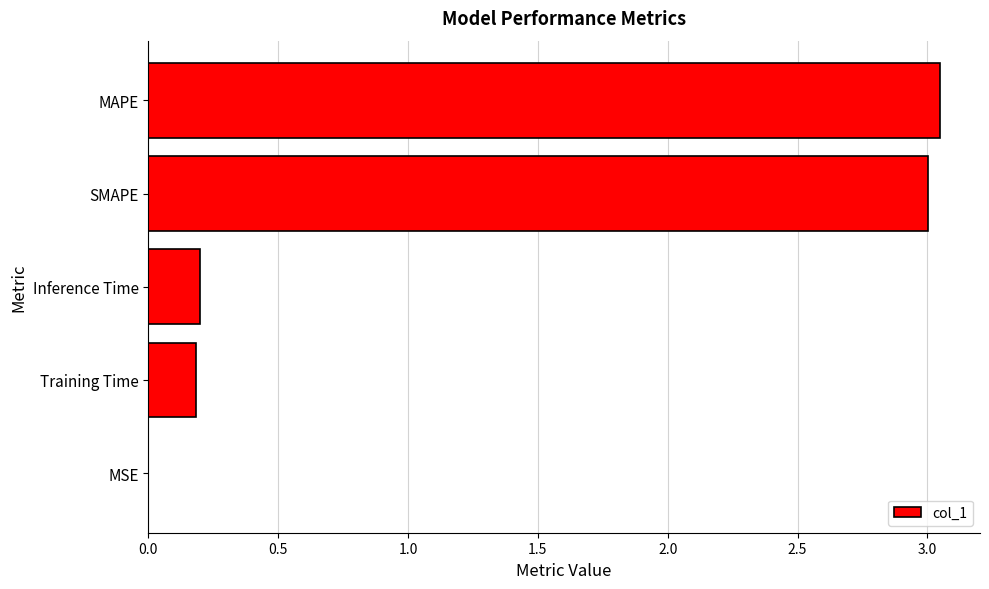

Is it true that the value at Inference Time is 0.1?

False